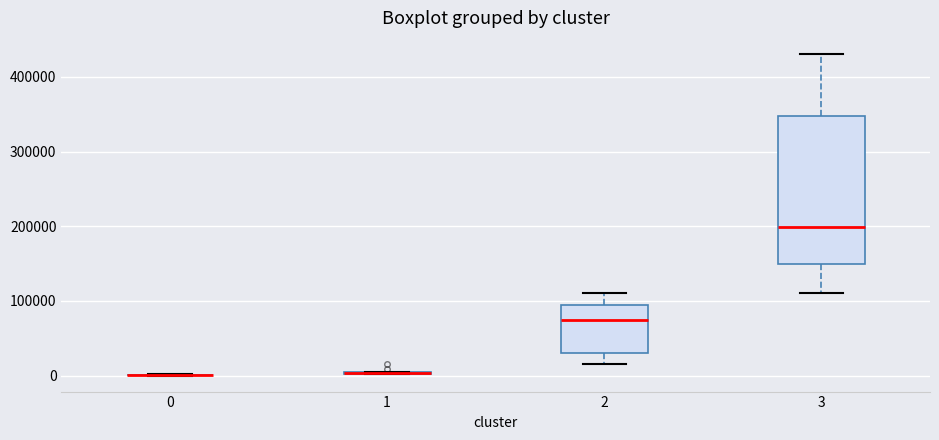

Reading left to right, read every box against the y-axis: the position of its median line, the range the box covers, and the ends of its whiskers. The values are not printed on the chart, so give them approximately, as read against the axis.

0: box collapsed to a line at 0, whiskers 0 to 0
1: box collapsed to a line at 0, whiskers 0 to 0
2: median 70000, box 30000 to 90000, whiskers 20000 to 110000
3: median 200000, box 150000 to 350000, whiskers 110000 to 430000